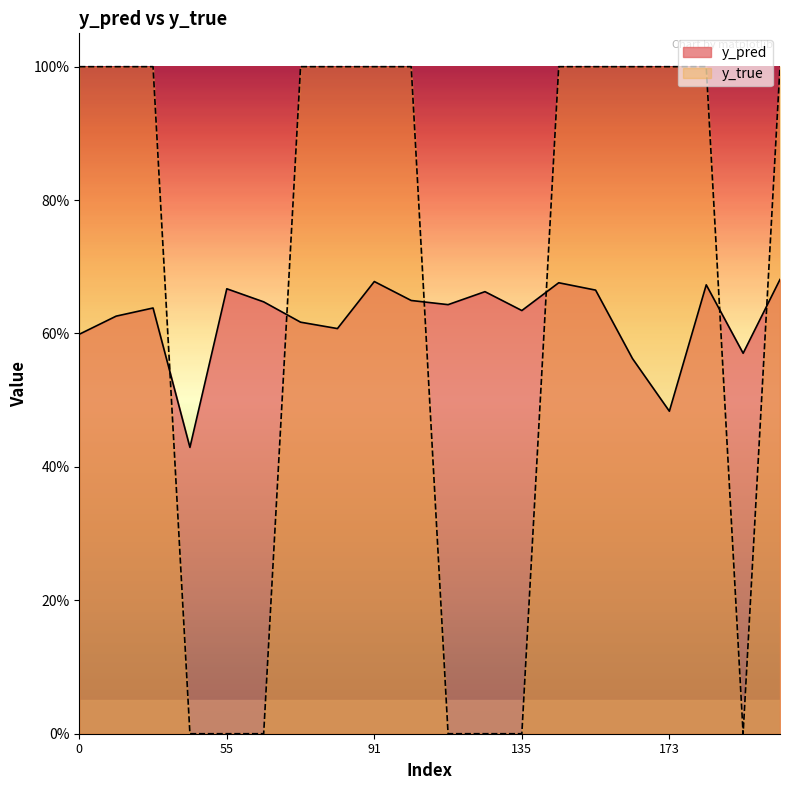

List the series in order of their overall mean, lowest first.

y_pred, y_true